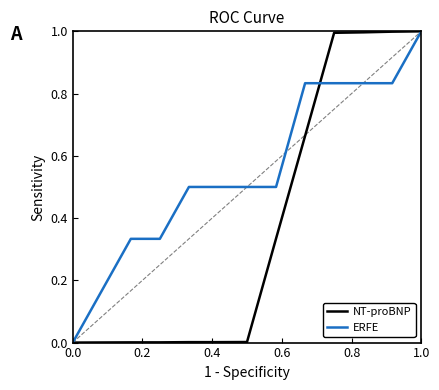

What is the label of the 6th point from the left?

1.0